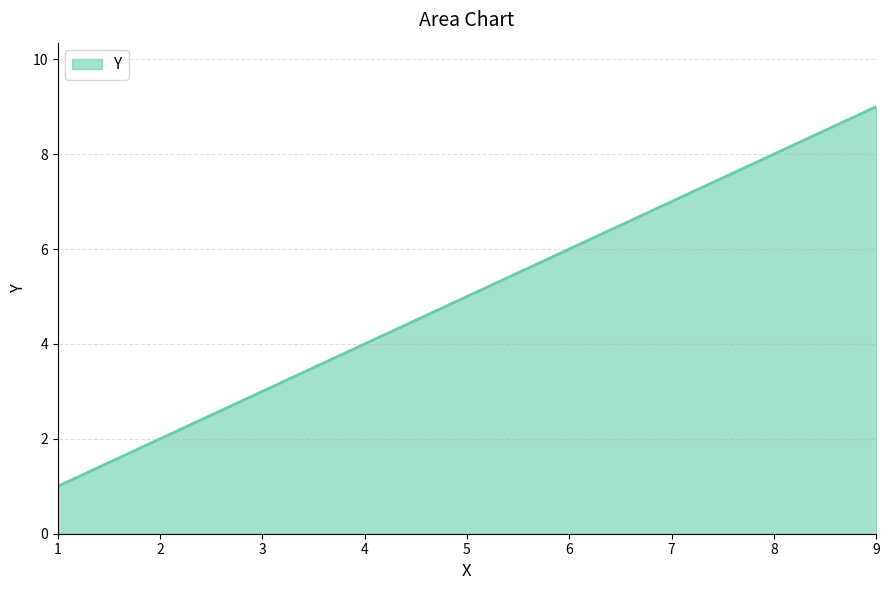

The chart shows a value of 6 at 9. True or false?

False